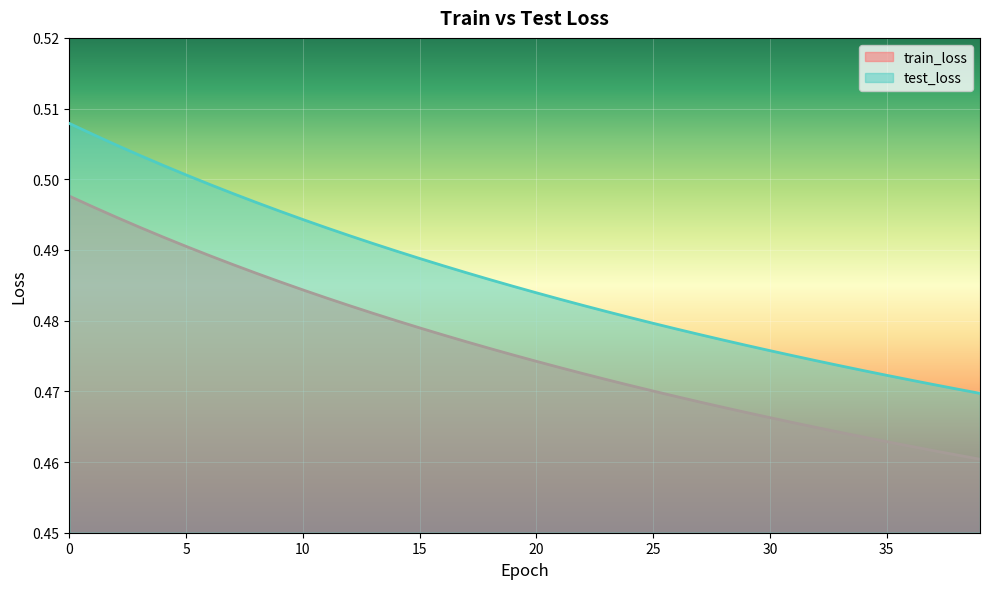

Rank the categories by test_loss value from highest to lowest.

0, 1, 2, 3, 4, 5, 6, 7, 8, 9, 10, 11, 12, 13, 14, 15, 16, 17, 18, 19, 20, 21, 22, 23, 24, 25, 26, 27, 28, 29, 30, 31, 32, 33, 34, 35, 36, 37, 38, 39